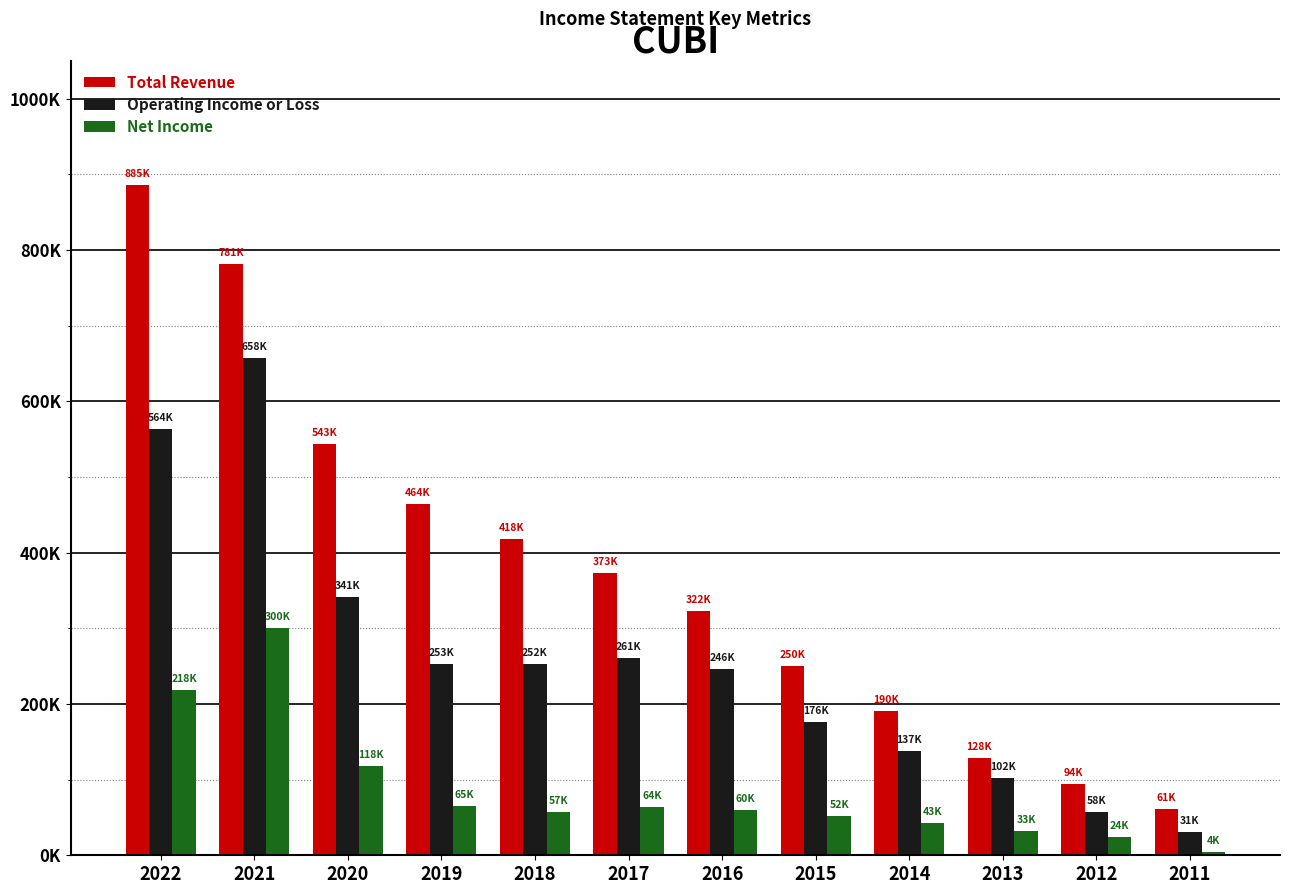

What is the value of the Net Income bar at the 1st from the left?

218400